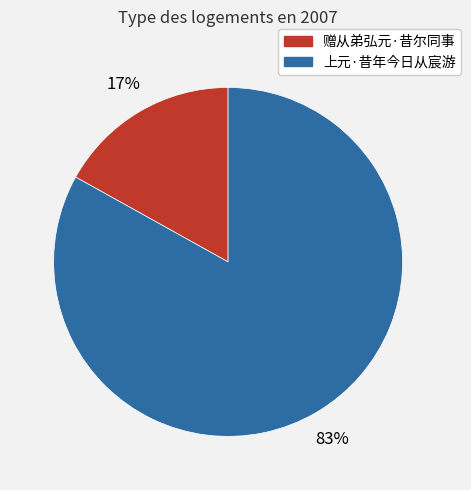

Rank the categories by value from highest to lowest.

上元·昔年今日从宸游, 赠从弟弘元·昔尔同事